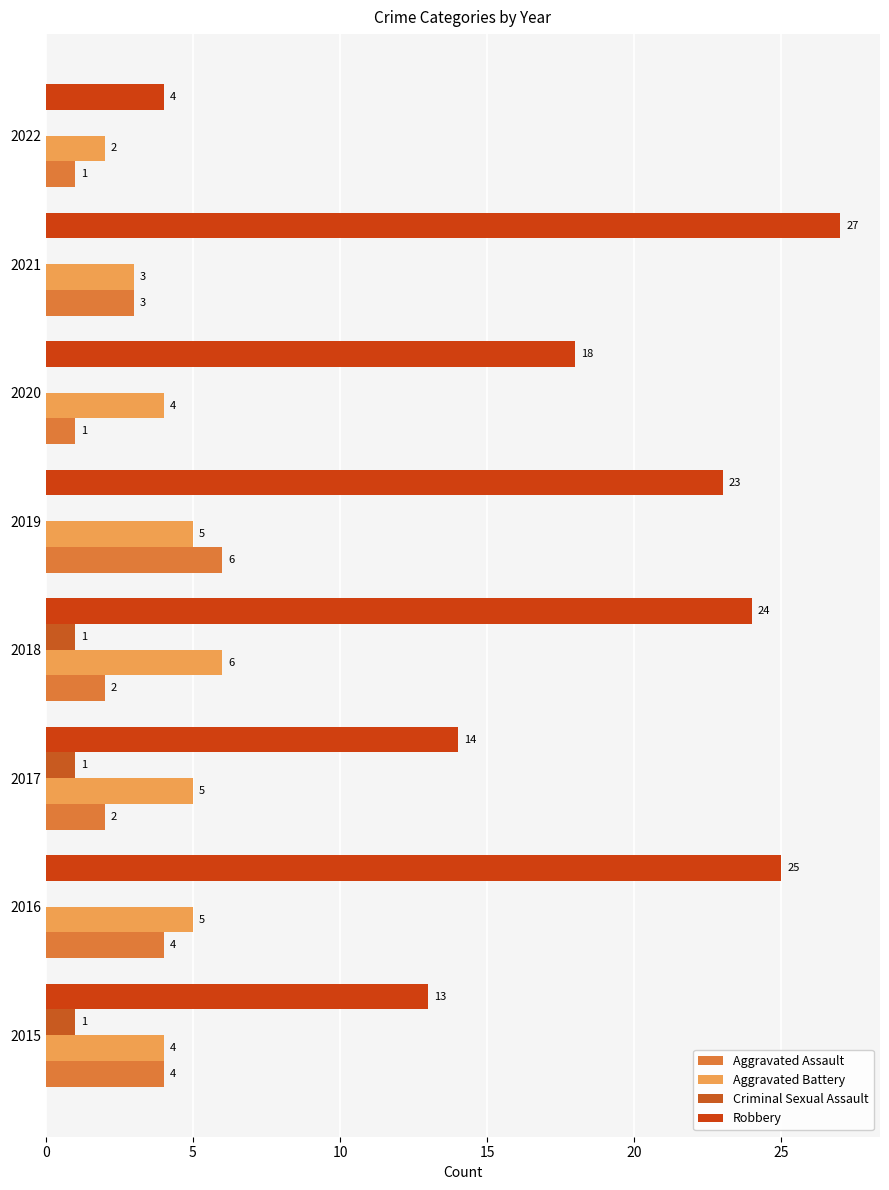

How many categories are shown in the chart?

8